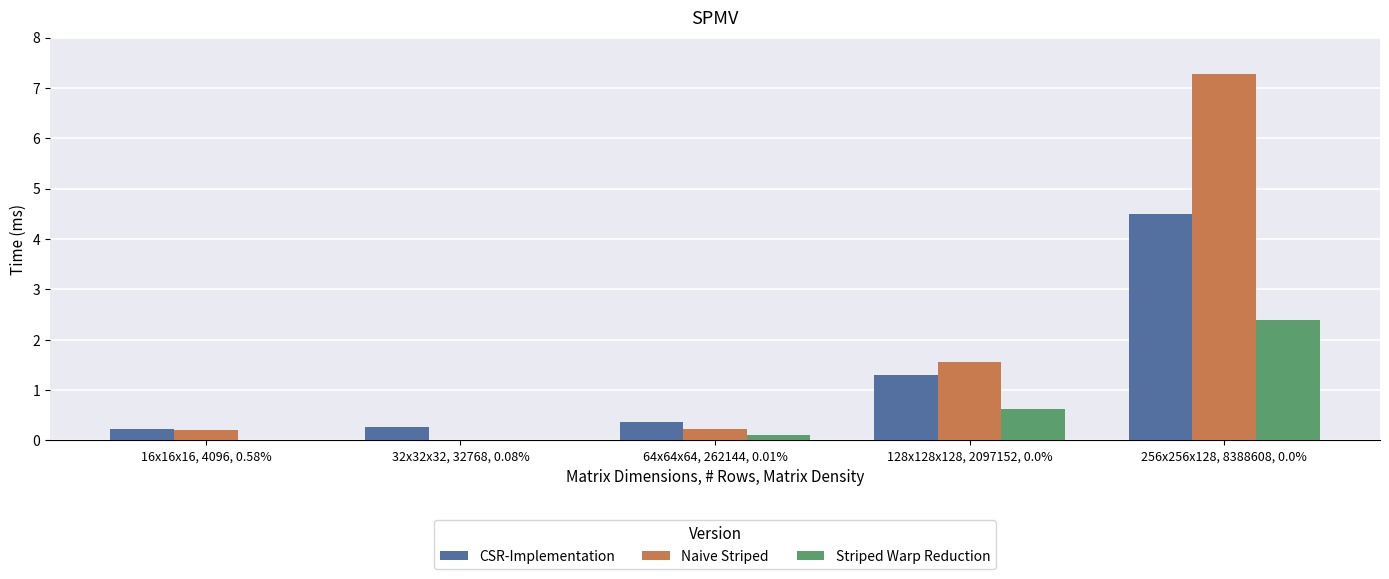

What are all the series names shown in the legend?

CSR-Implementation, Naive Striped, Striped Warp Reduction